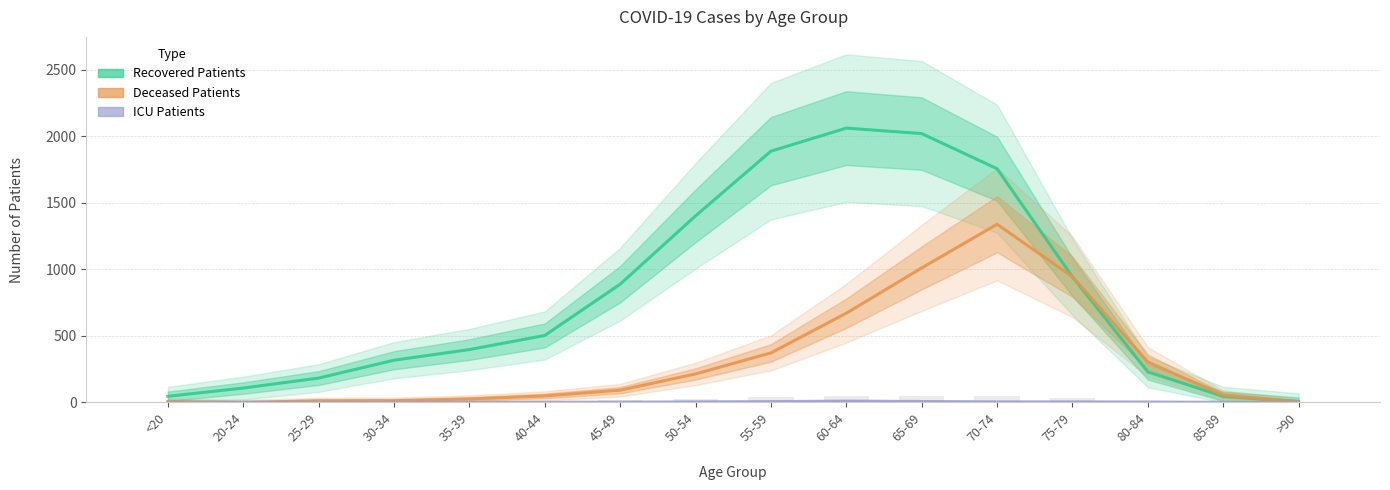

Is it true that deceased_patients equals 372 at 55-59?

True